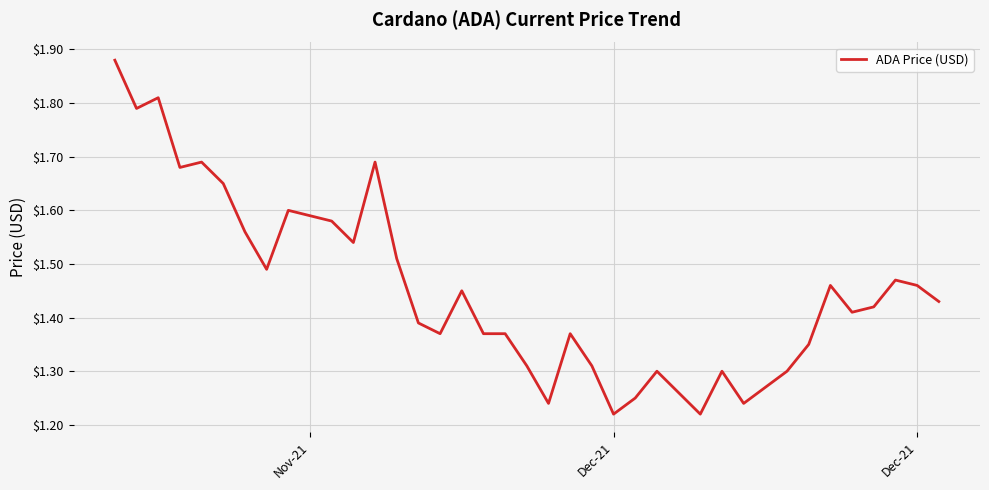

At which label is the value closest to 1?

Dec-21